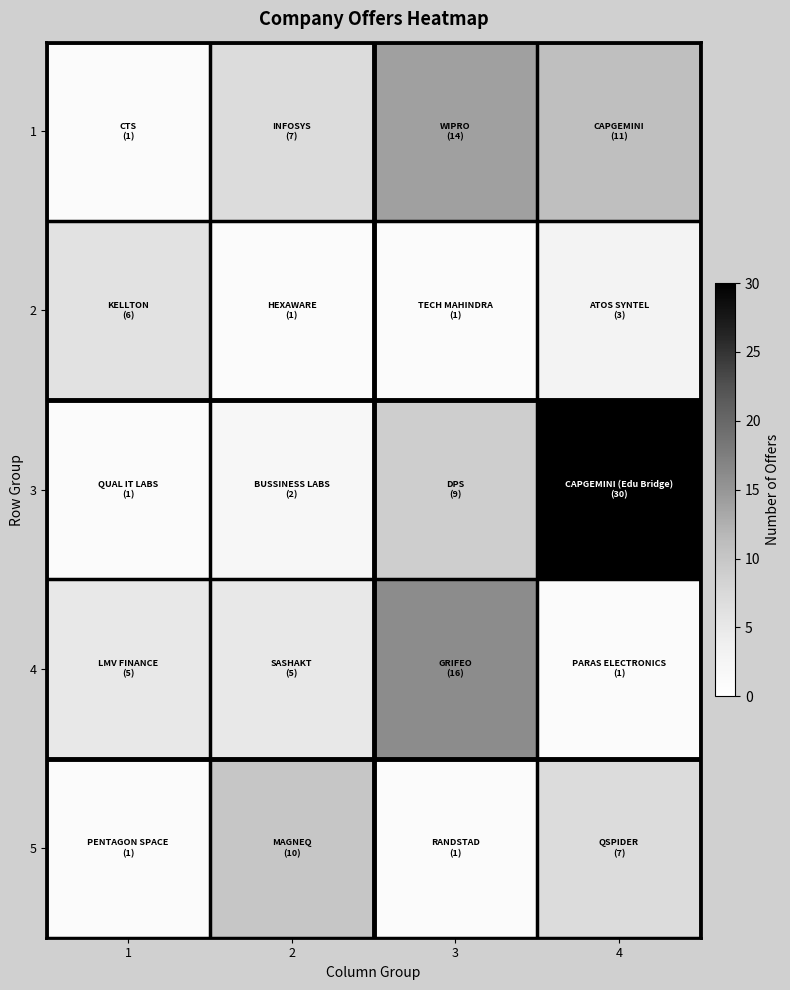

Which category has the highest value across all series?

4